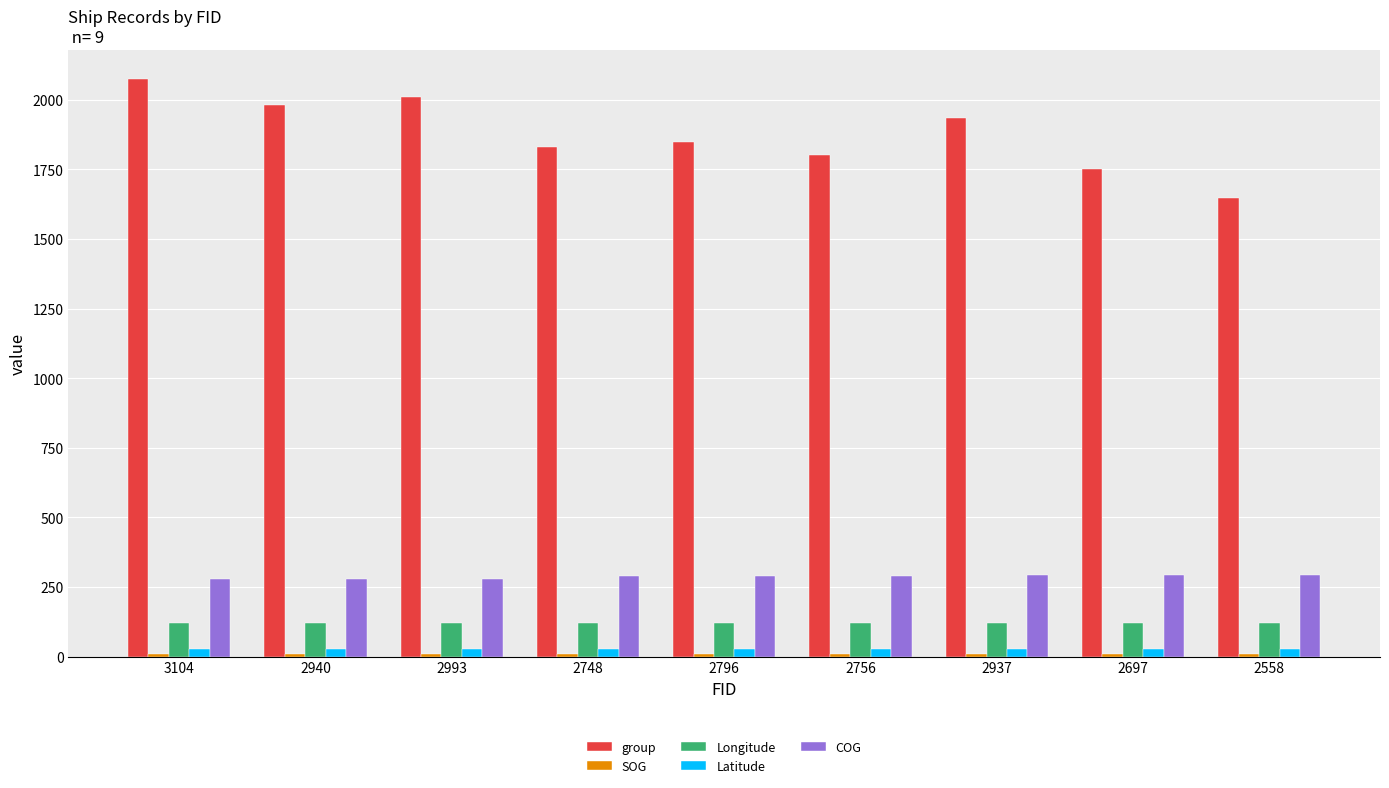

Between 2937 and 2697, which series saw the biggest shift?

group